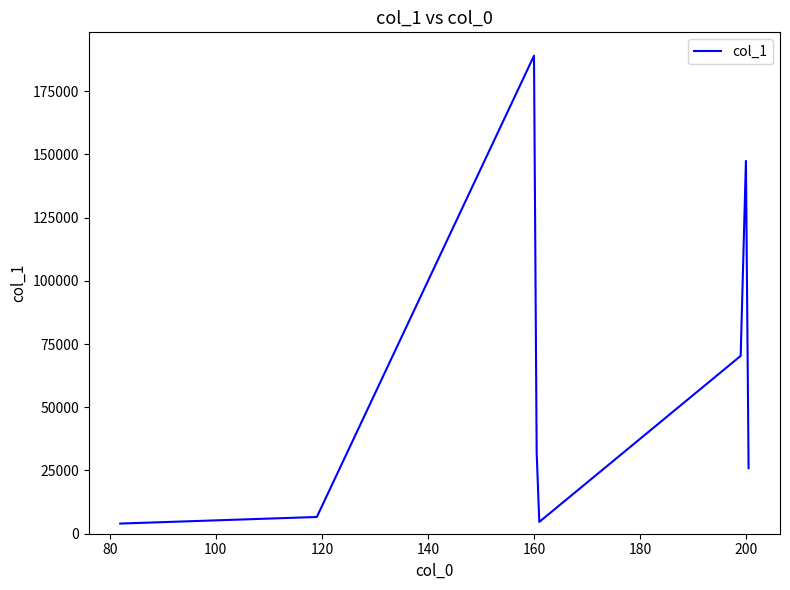

Count the number of values greater than 32207.

4